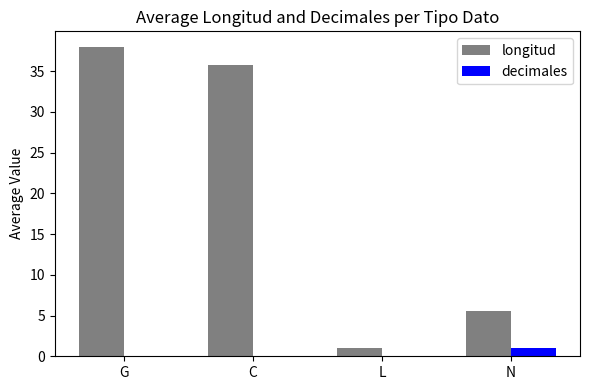

Which series changed the most between G and L?

longitud